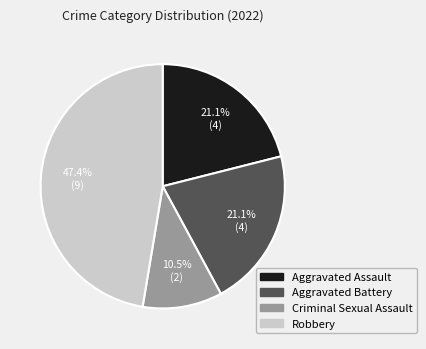

Combined, do Aggravated Battery and Criminal Sexual Assault account for over 50%?

No